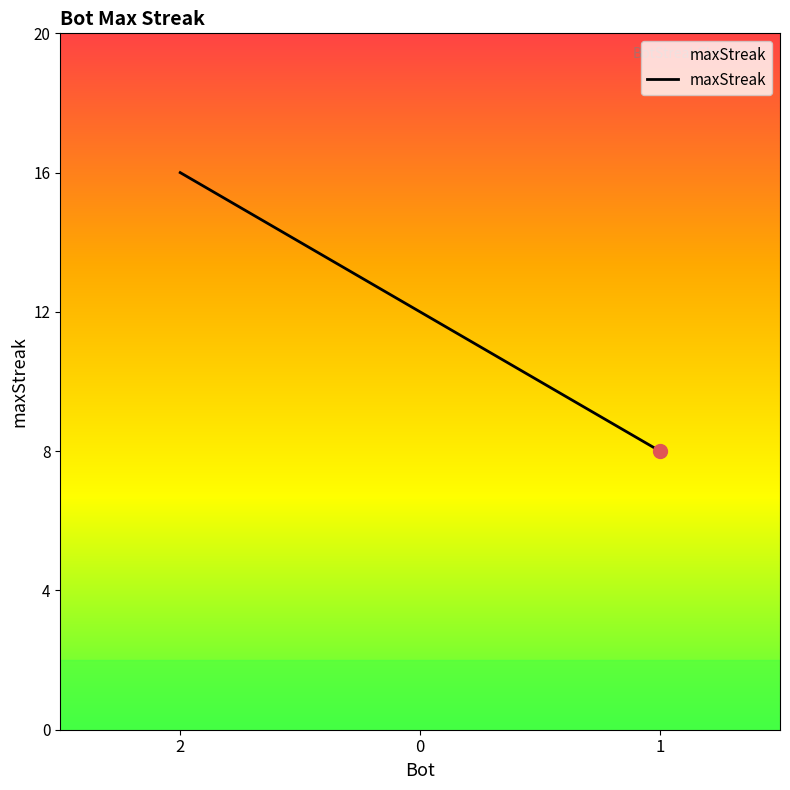

At which label does the data first exceed 12?

2